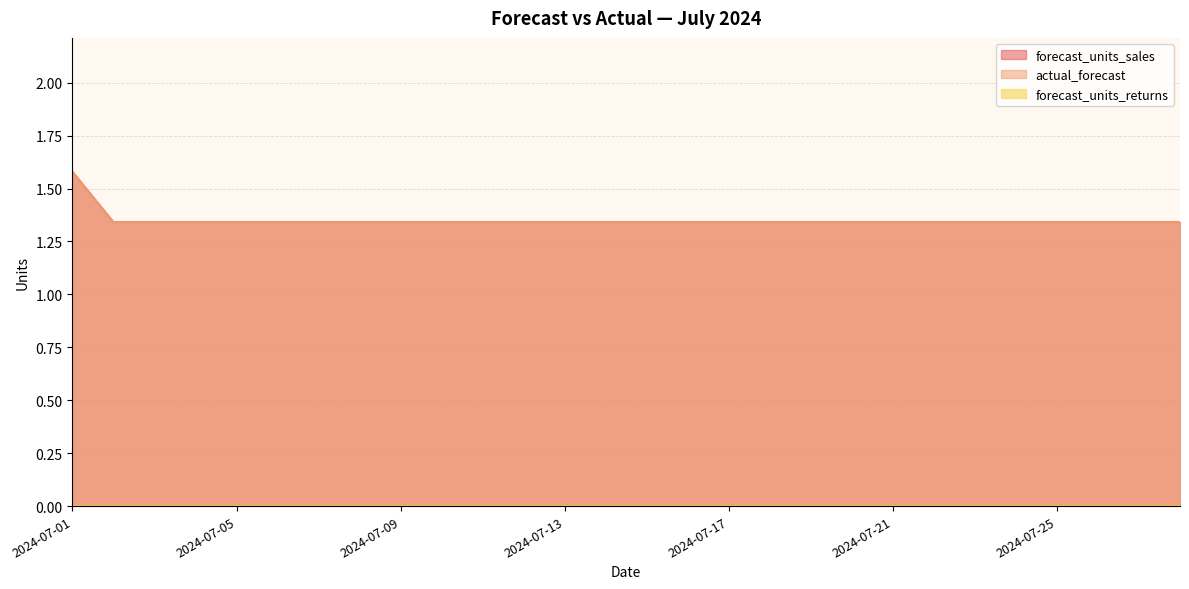

True or false: forecast_units_sales and actual_forecast cross at least once.

False